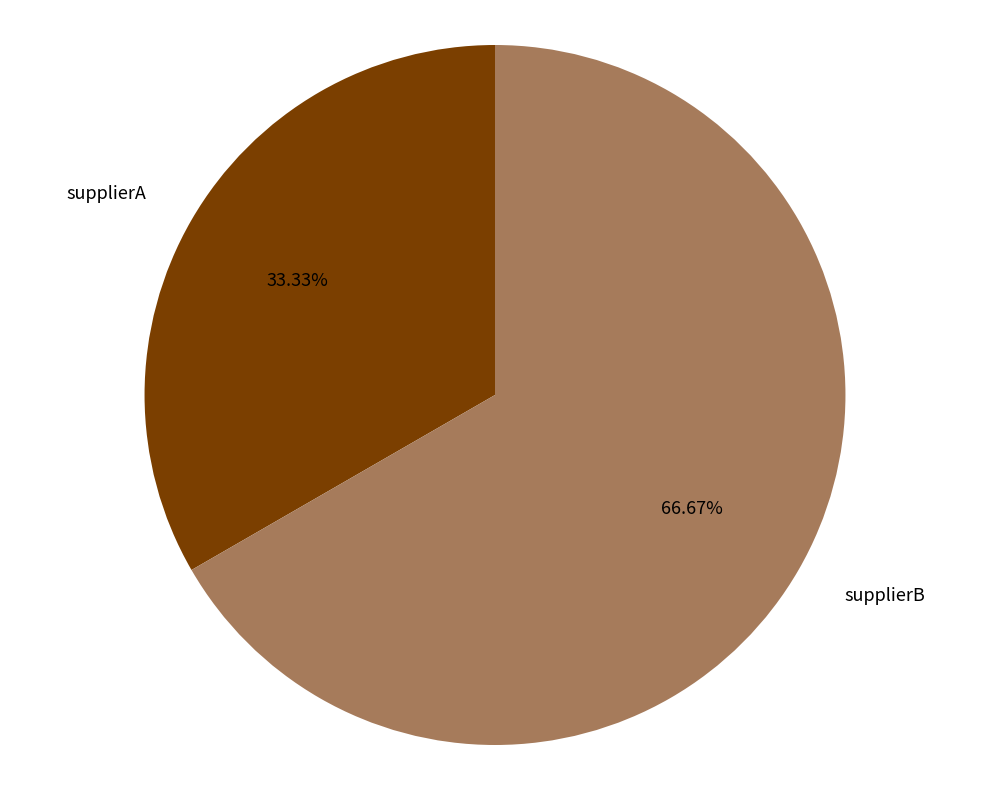

To the nearest percent, what is the average slice percentage?

50%